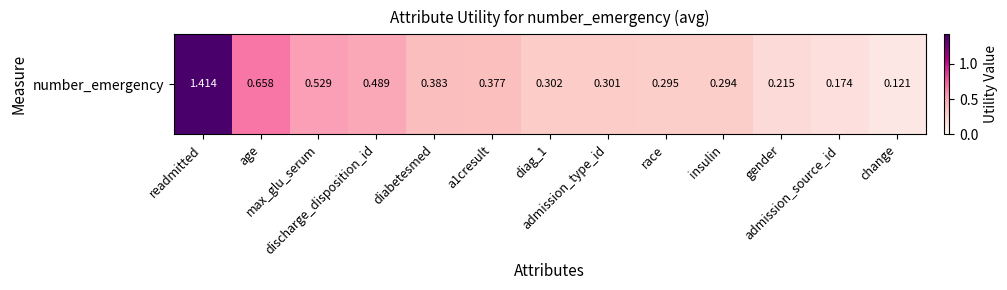

The value at change is 0.2. True or false?

False